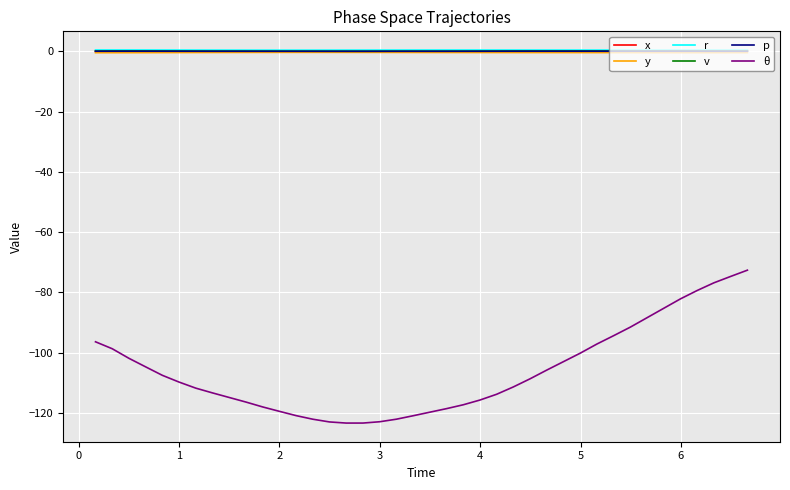

True or false: r and θ cross at least once.

False